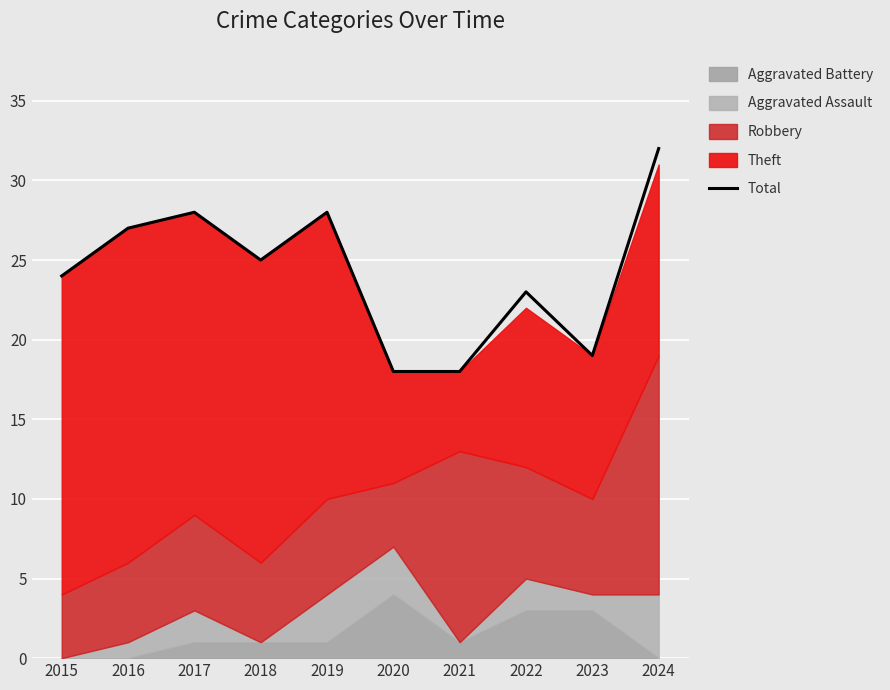

Reading left to right, list all the values displayed in this chart.

2015=24	2016=27	2017=28	2018=25	2019=28	2020=18	2021=18	2022=23	2023=19	2024=32